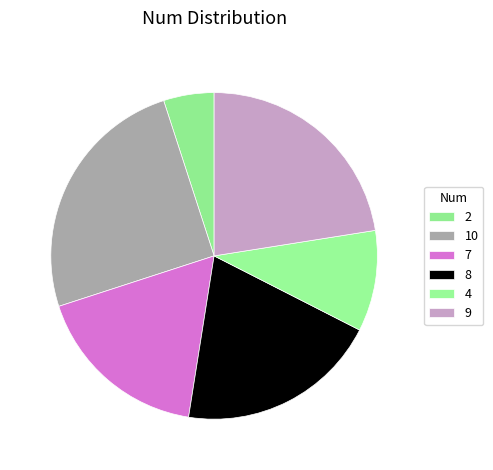

What is the ratio of the value at 8 to the value at 4?

2.0